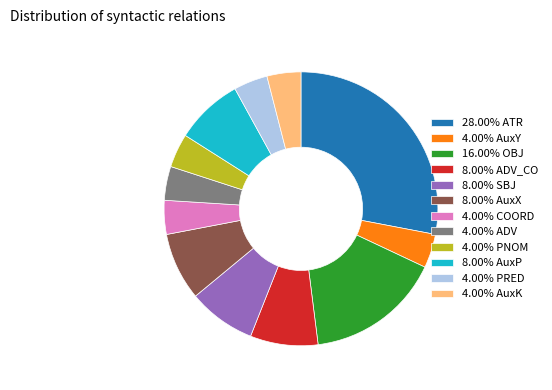

Approximately how many times larger is the value at 28.00% ATR compared to 8.00% AuxP?

3.5